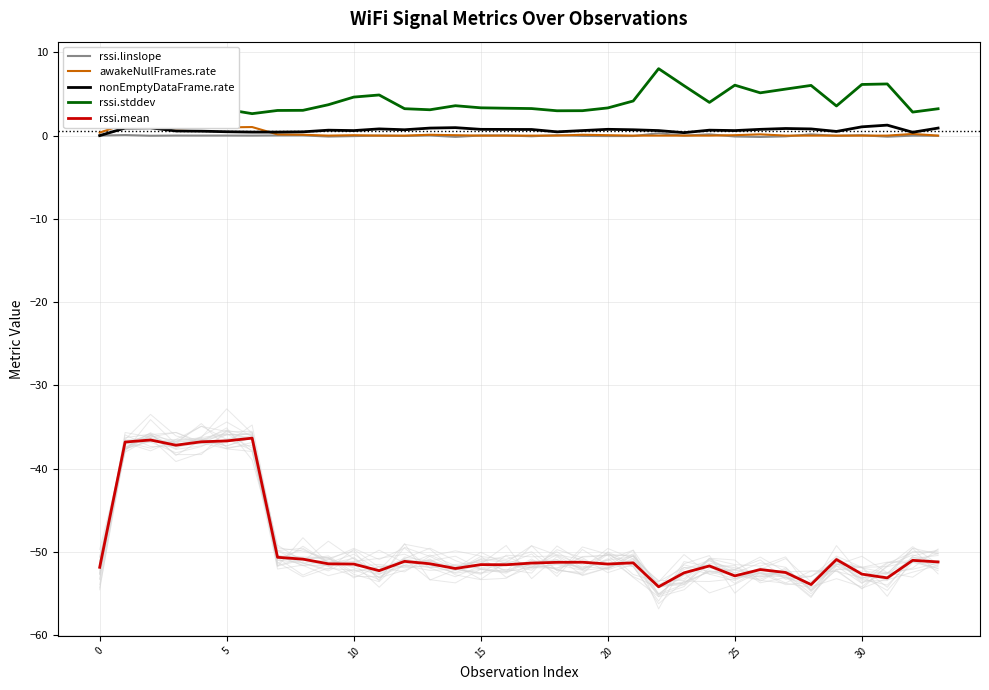

Which label corresponds to the largest value in the chart?

22